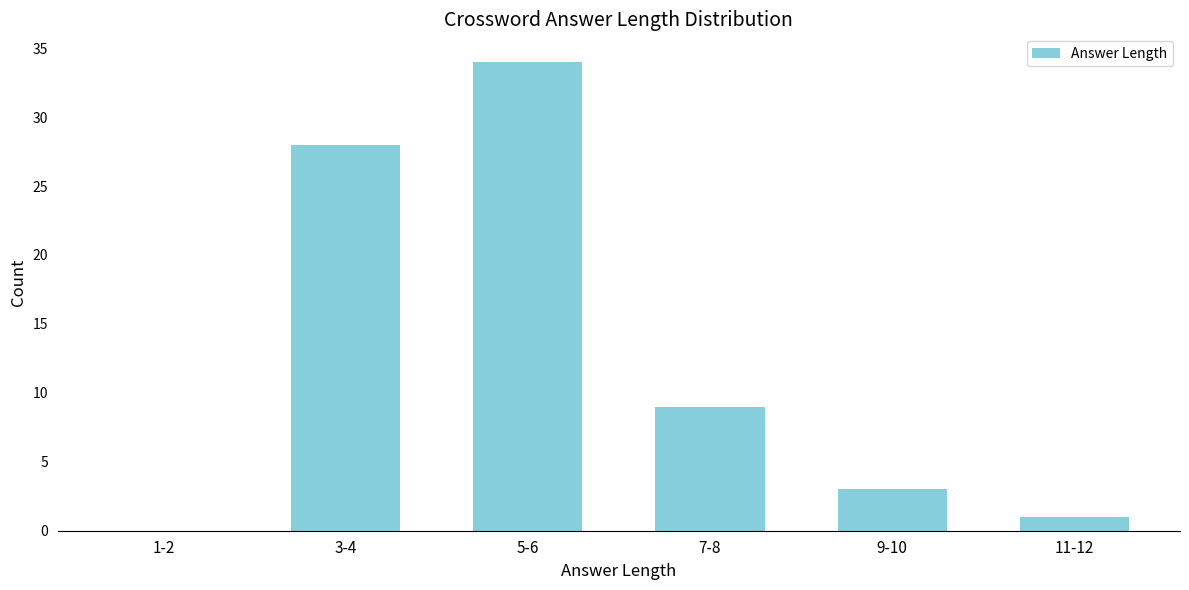

Reading left to right, what are all the values shown in this chart?

1-2=0	3-4=28	5-6=34	7-8=9	9-10=3	11-12=1